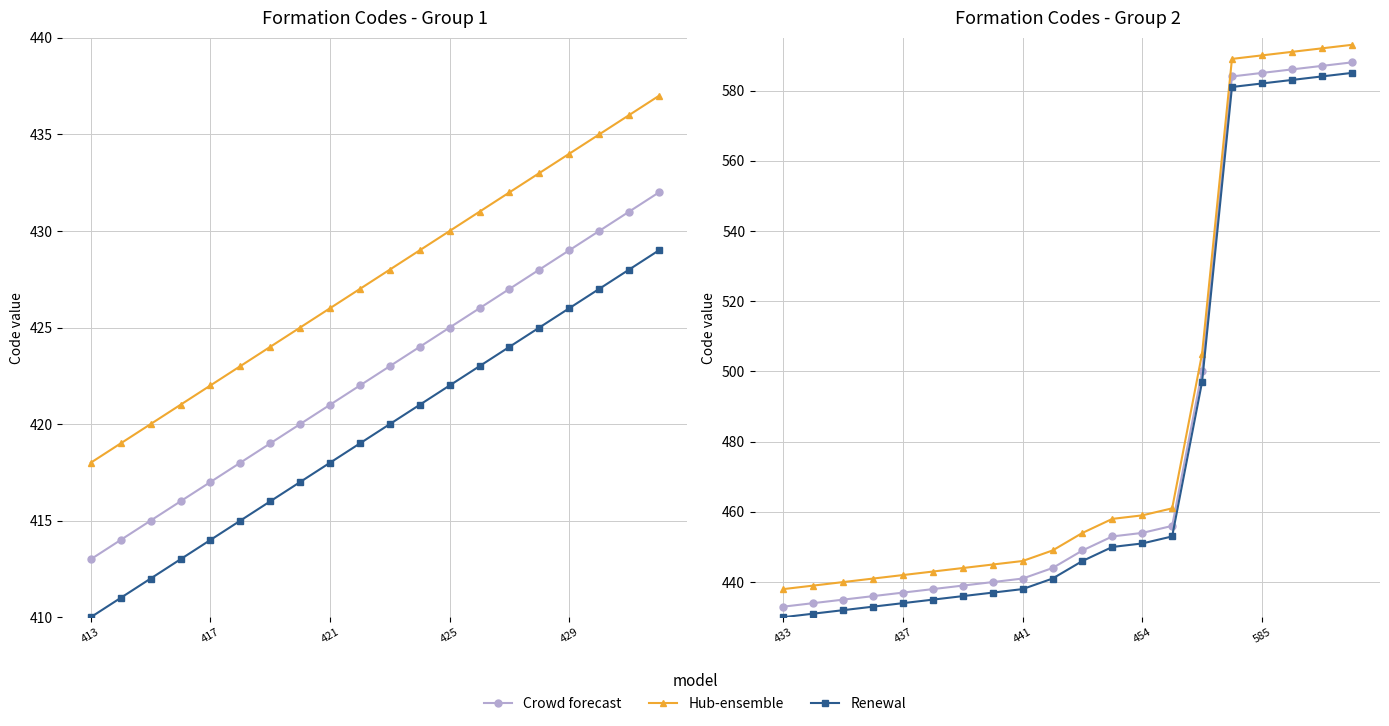

What is the value of the Hub-ensemble point at the 15th from the left?

505